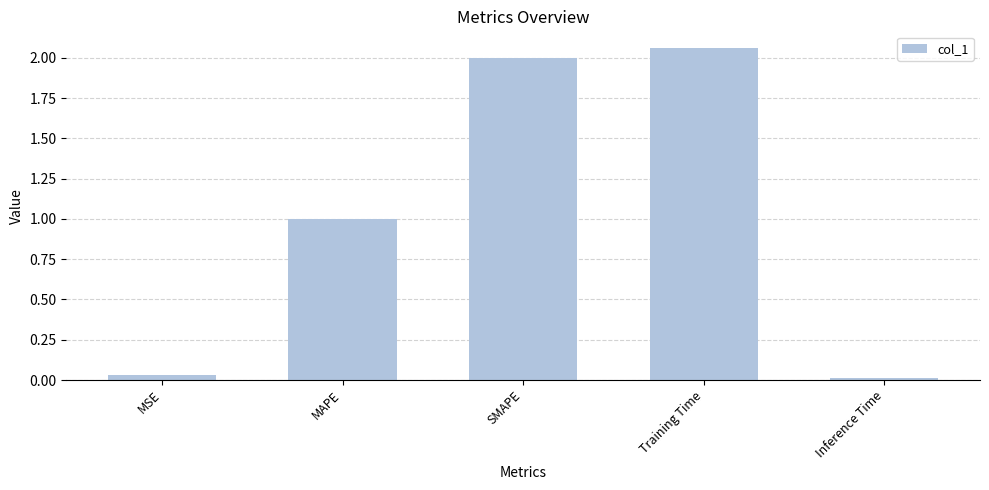

List the labels in order of value, smallest first.

Inference Time, MSE, MAPE, SMAPE, Training Time